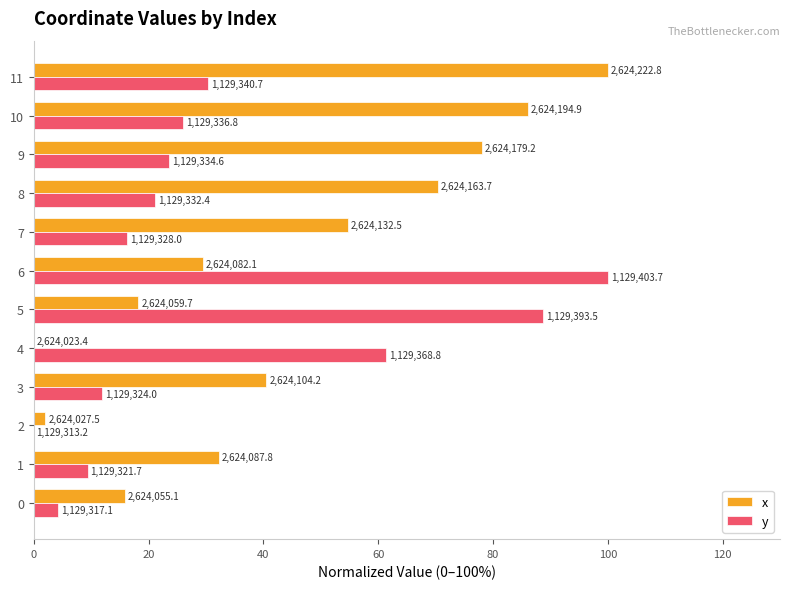

Rank the series by their maximum value, from lowest to highest.

x, y